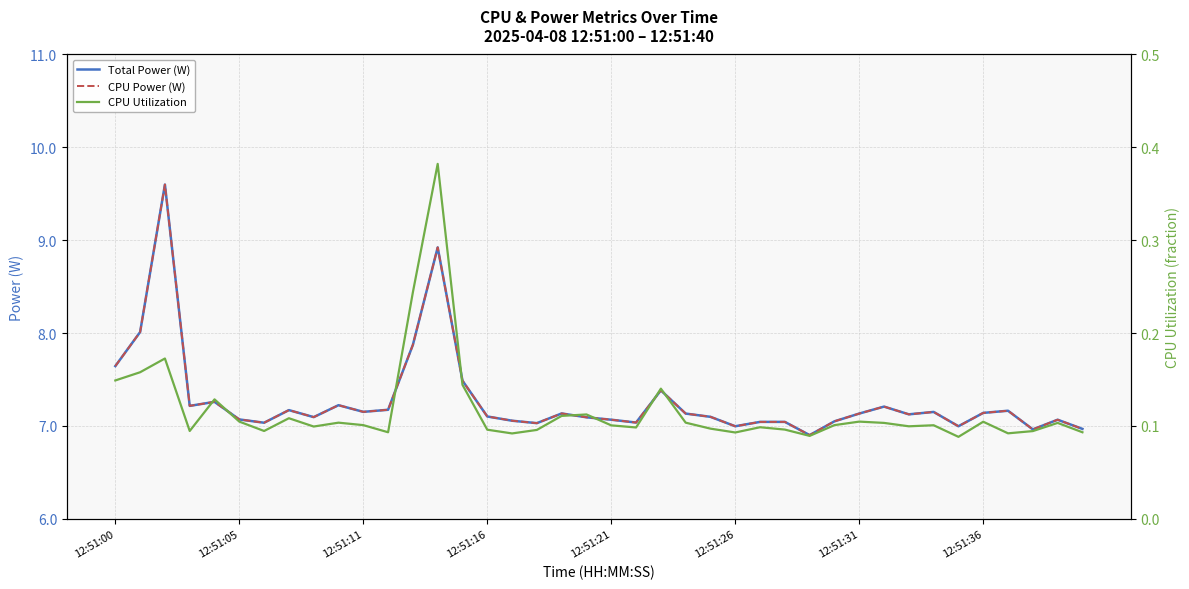

How many series are shown in this chart?

3